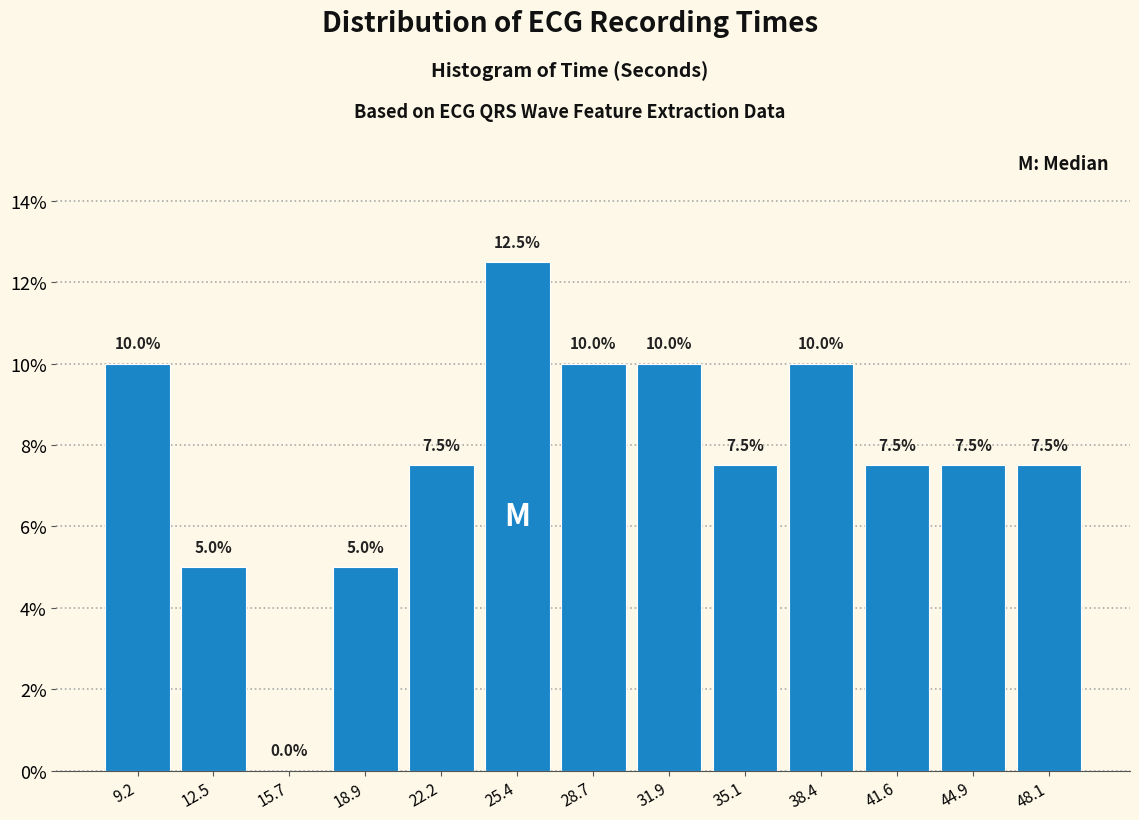

Over which range of the x-axis is the bar tallest?

24.0 to 27.0